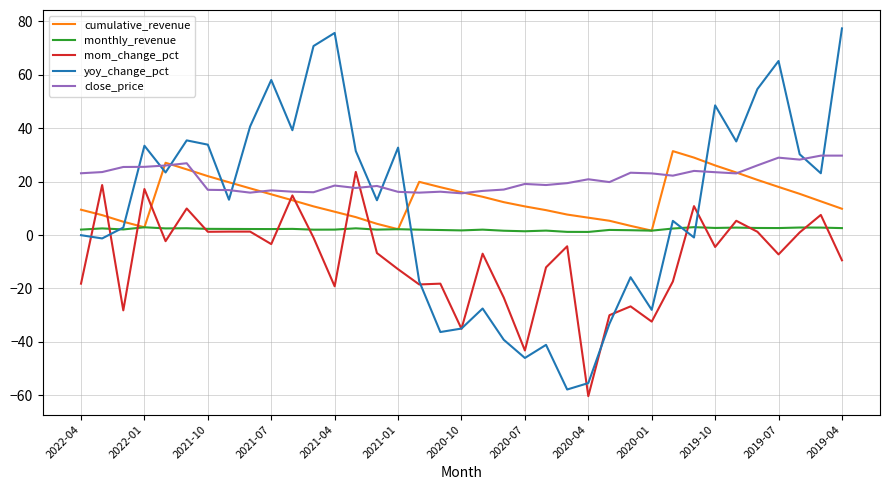

Does the chart have visible grid lines?

Yes